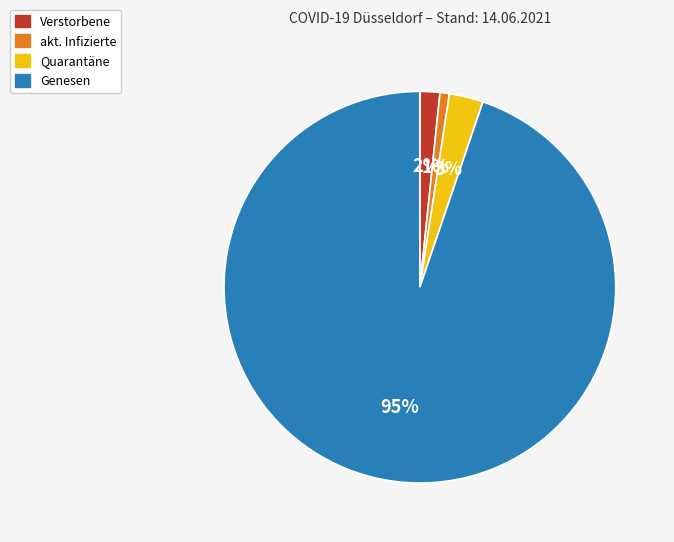

Rank the categories by value from lowest to highest.

akt. Infizierte, Verstorbene, Quarantäne, Genesen